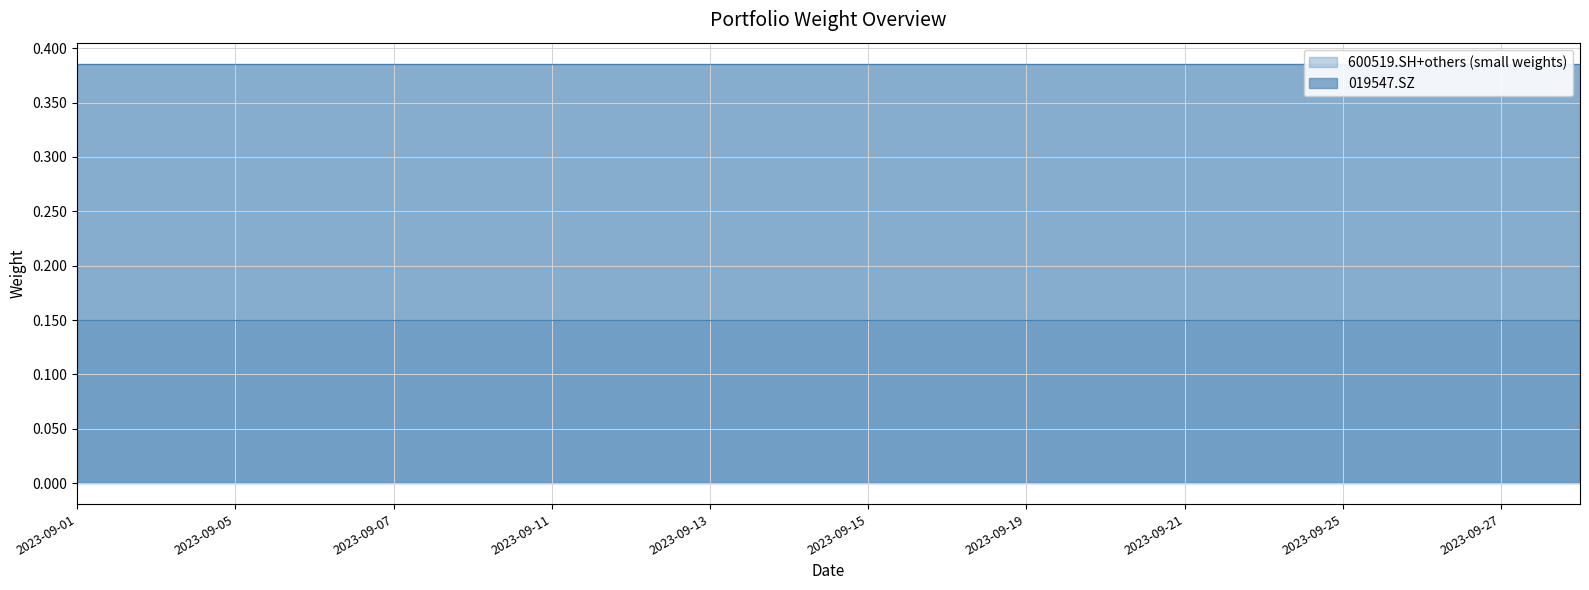

True or false: 019547.SZ and 300750.SZ intersect in this chart.

False